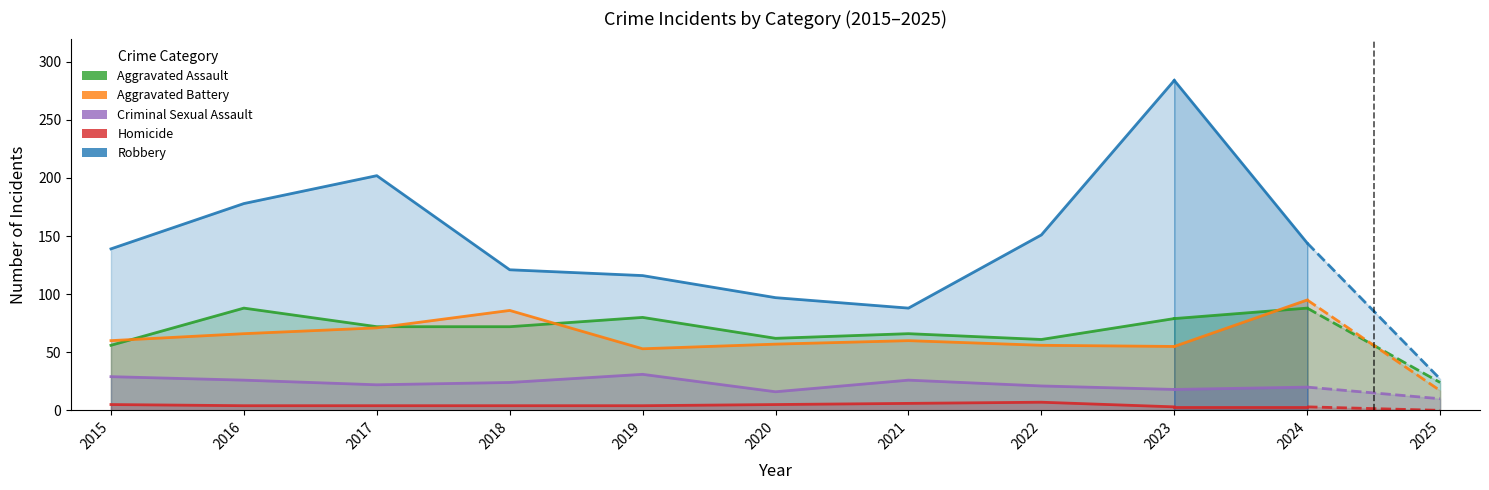

Reading right to left, what are all the values shown in this chart?

Aggravated Assault: 79	61	66	62	80	72	72	88	56
Aggravated Battery: 55	56	60	57	53	86	71	66	60
Criminal Sexual Assault: 18	21	26	16	31	24	22	26	29
Homicide: 3	7	6	5	4	4	4	4	5
Robbery: 284	151	88	97	116	121	202	178	139